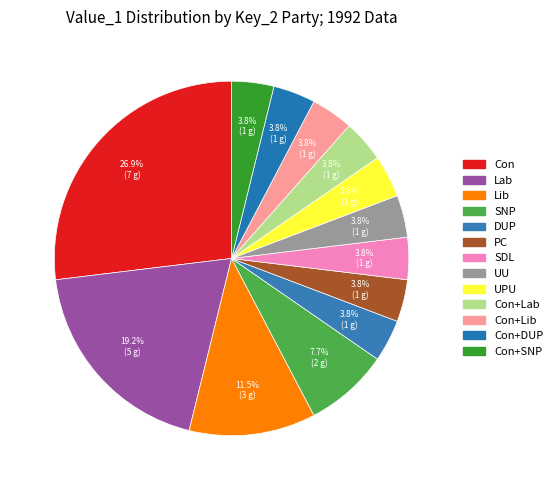

Count the number of slices in the pie.

13